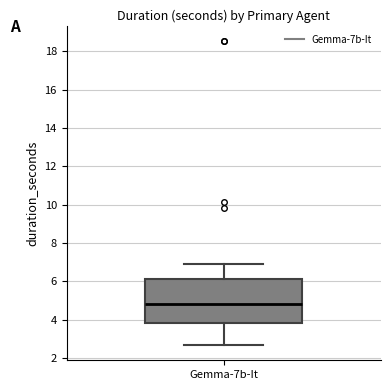

Where does the lower whisker of the box for Gemma-7b-It end on the y-axis? The values are not printed on the chart, so give them approximately, as read against the axis.

2.6